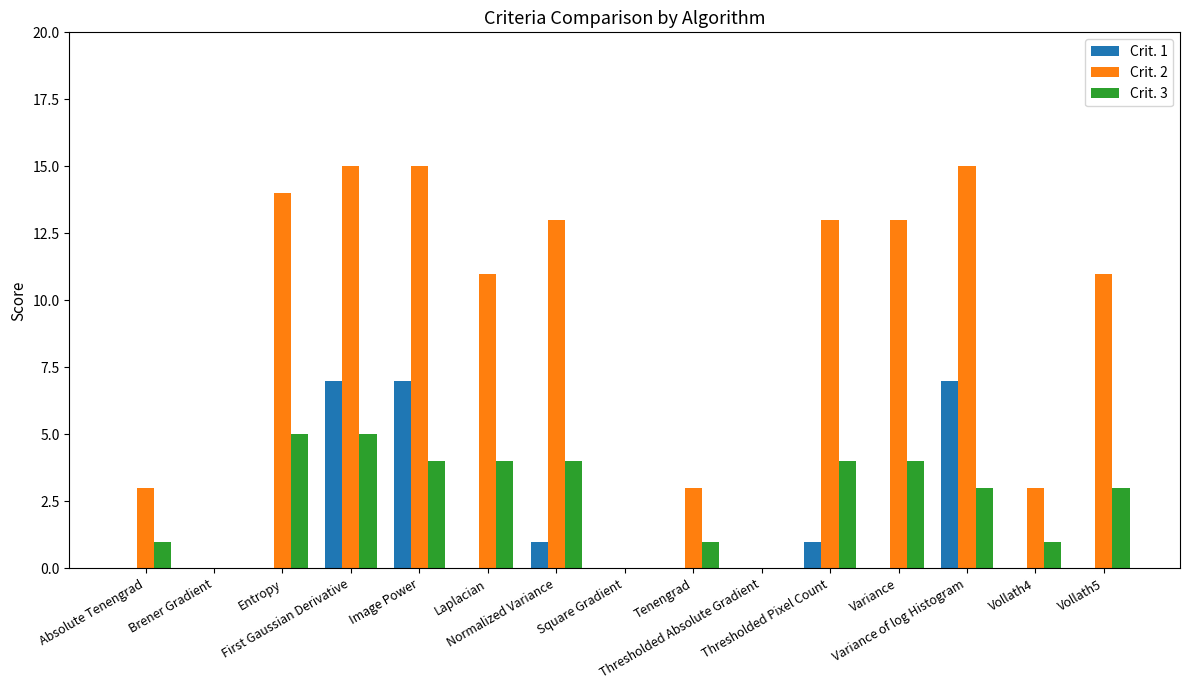

What is the maximum value shown in the chart?

15